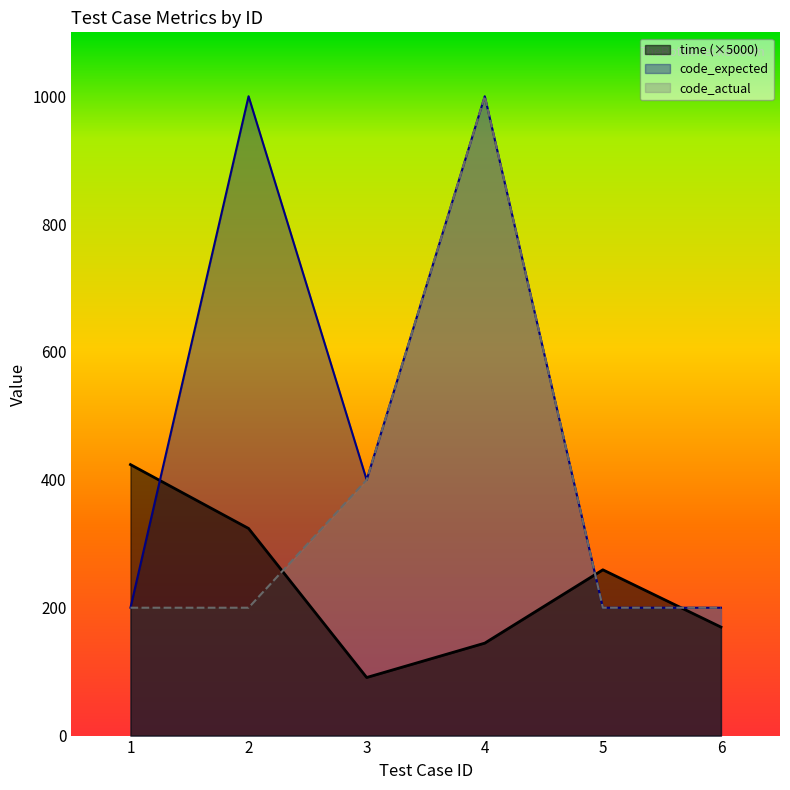

How many lines are shown in the chart?

3